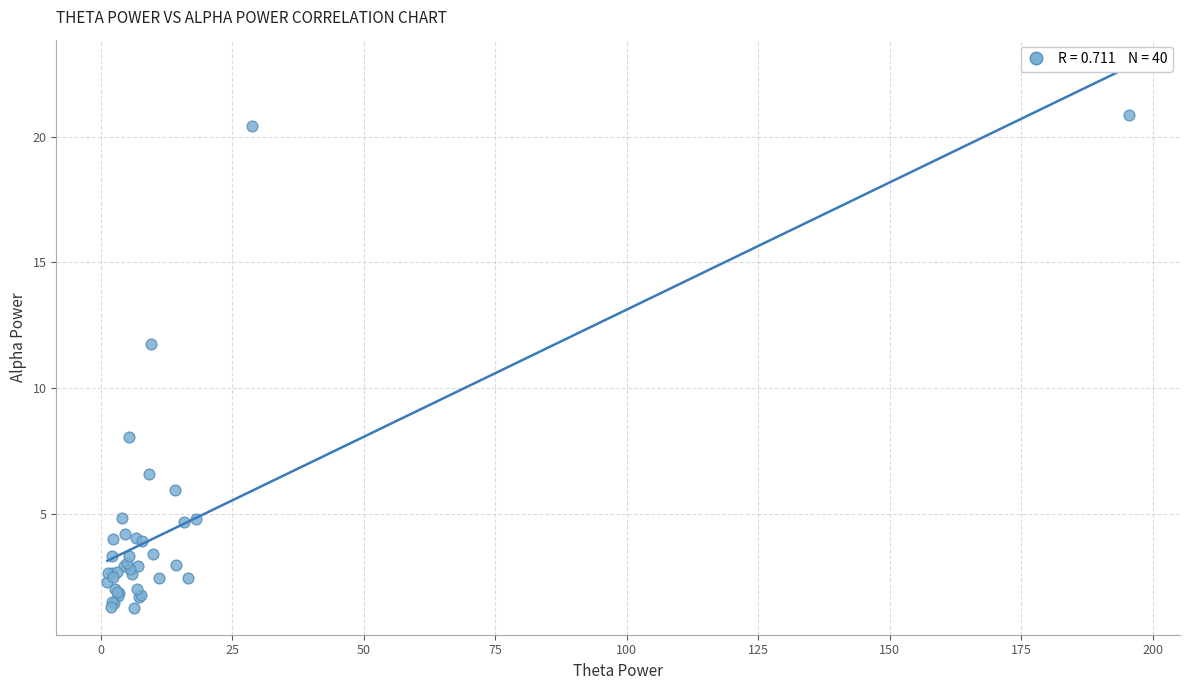

What Y value in the scatter plot is closest to 11?

11.8